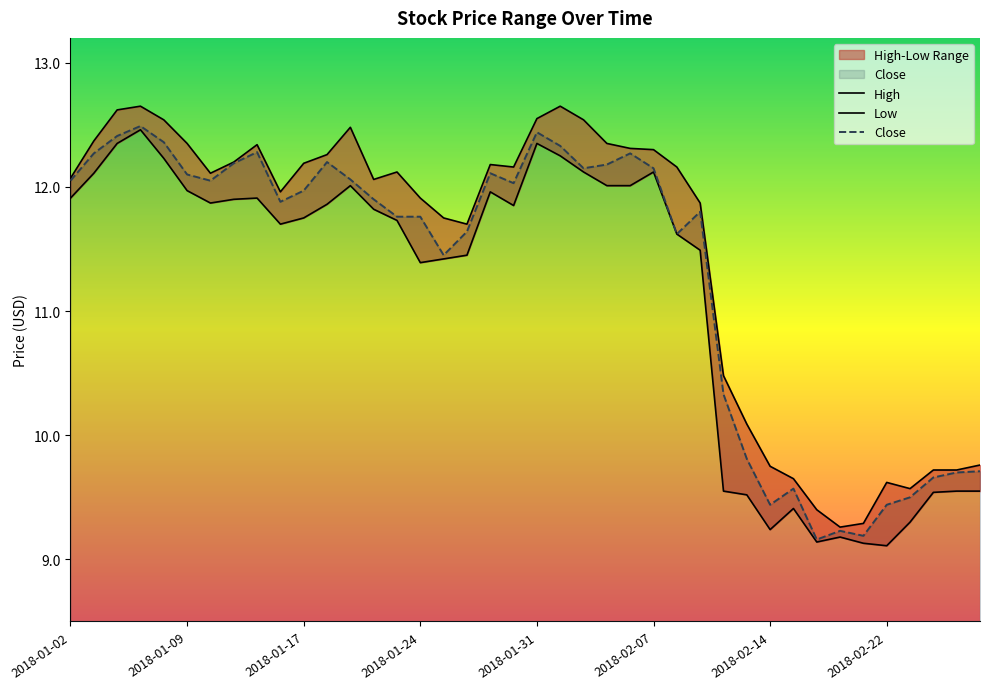

At which label does Close first exceed 11?

2018-01-02